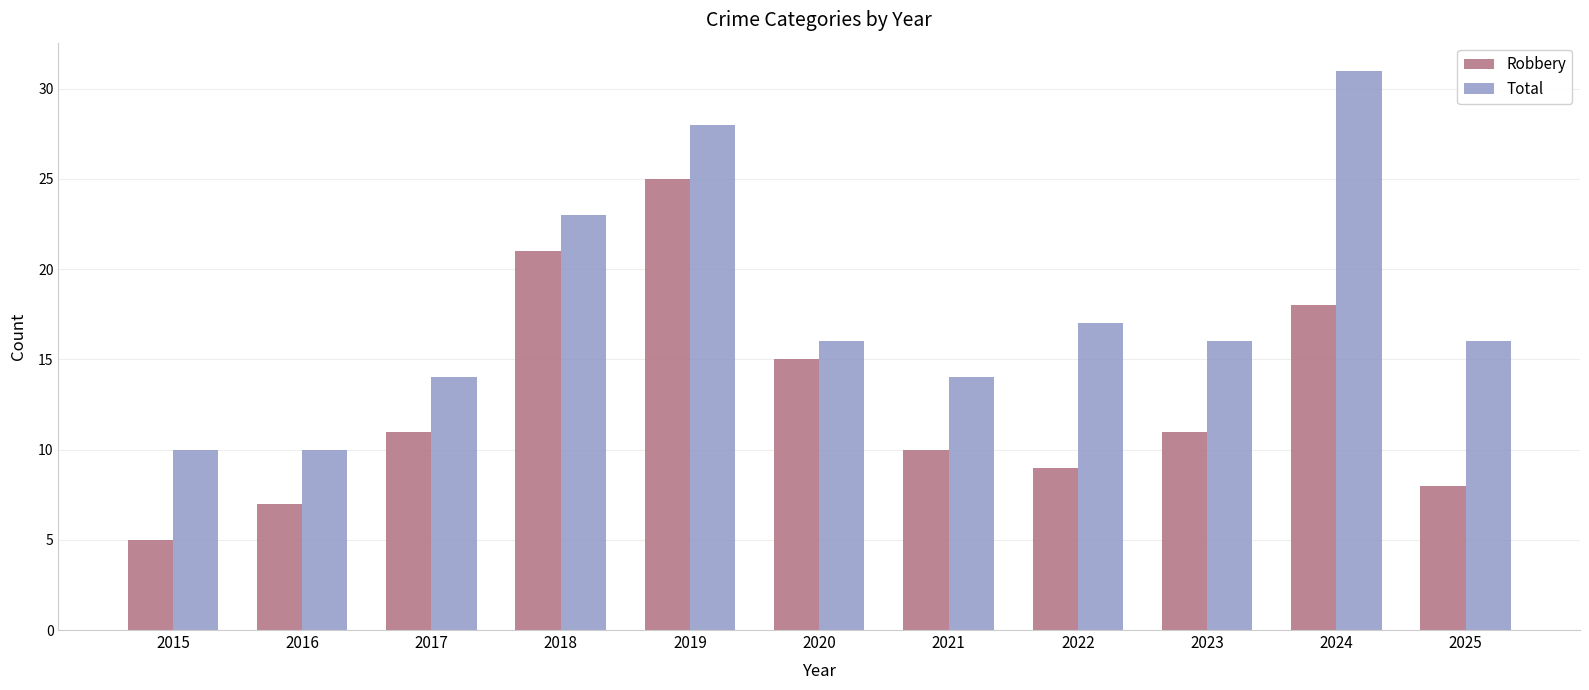

At which label is Robbery closest to 15?

2020